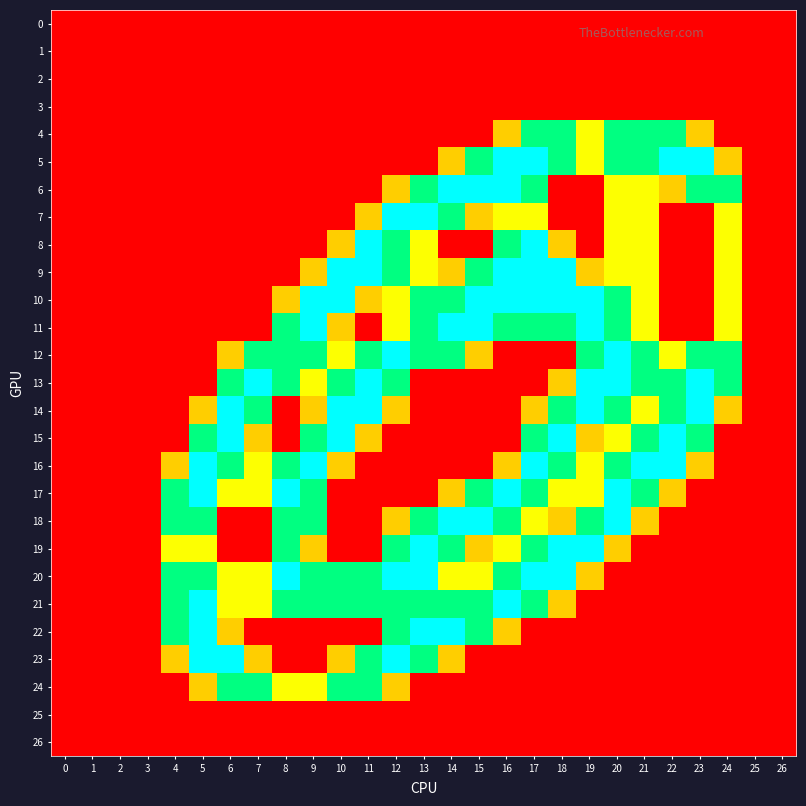

What is the greatest value displayed?

2.0